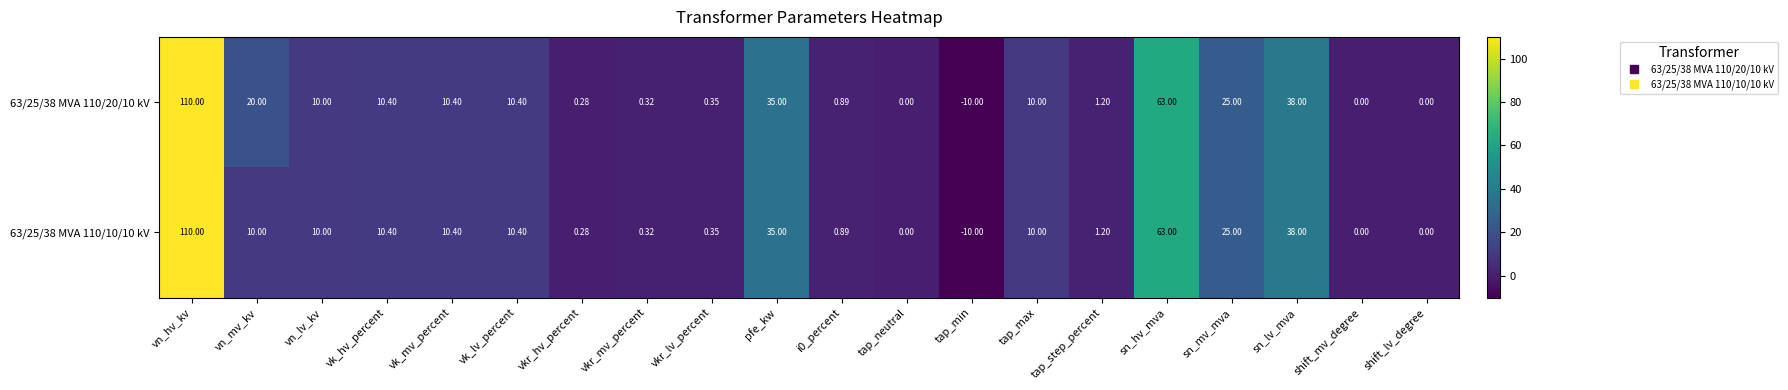

At which category is the sum across all series the highest?

vn_hv_kv